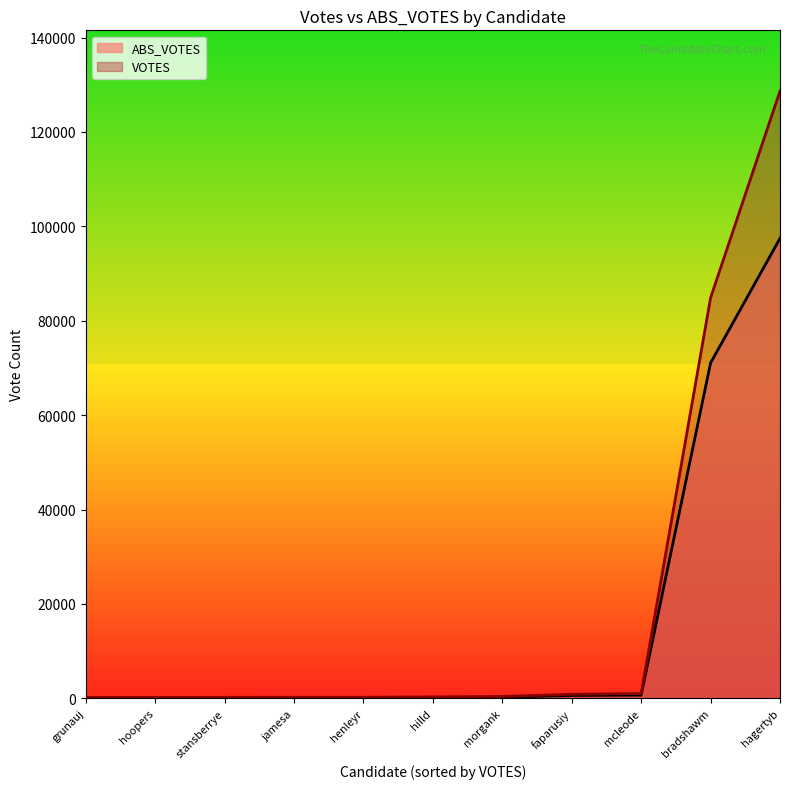

True or false: ABS_VOTES has more than 2 interior local peaks.

True